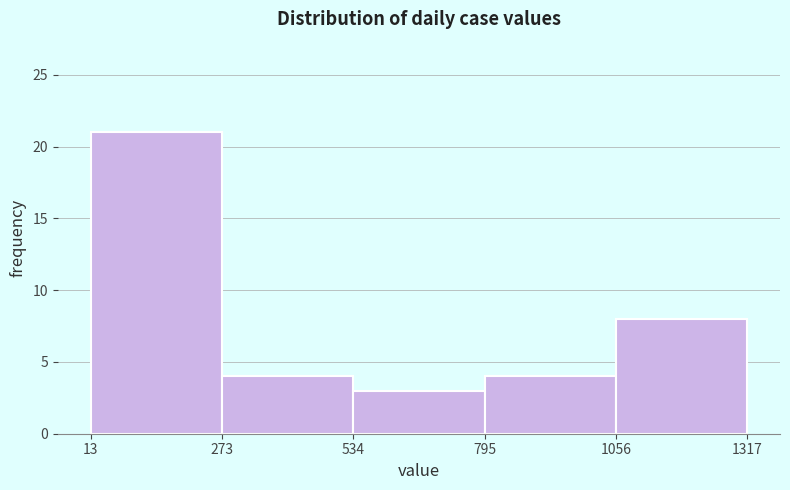

Which range on the x-axis has the tallest bar?

13 to 273